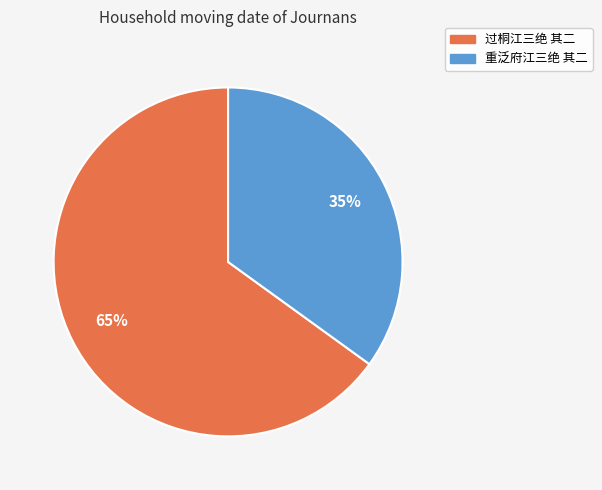

Does 重泛府江三绝 其二 represent more than half of the total?

No